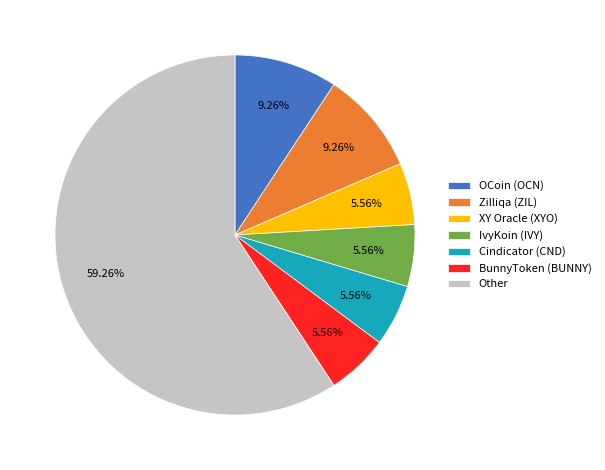

Which slice is the largest?

Other